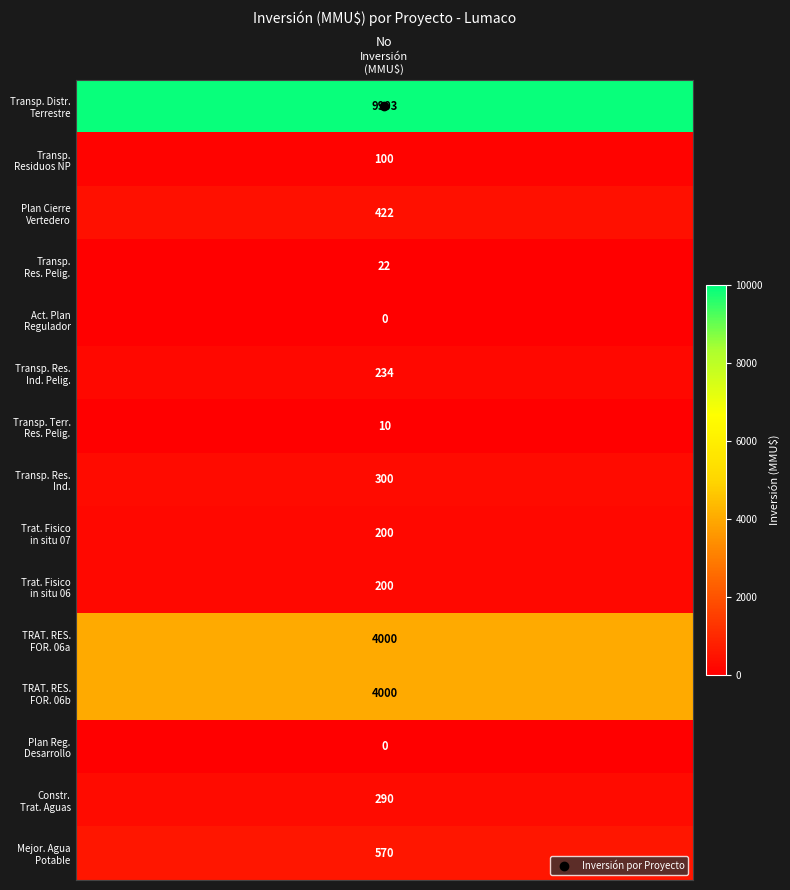

How many values in Mejoramiento Calidad Sistema Agua Potab are above zero?

1